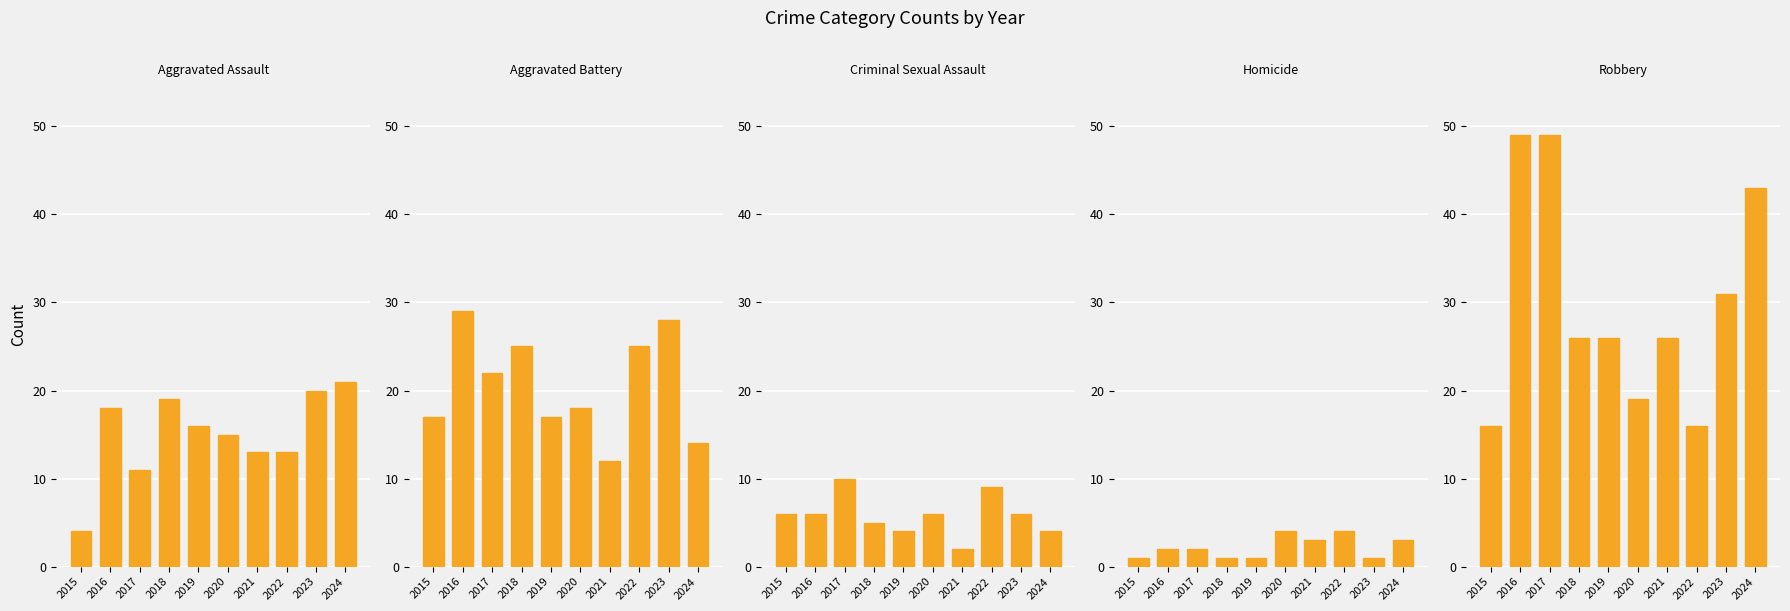

What is the total value across all series at 2017?

94